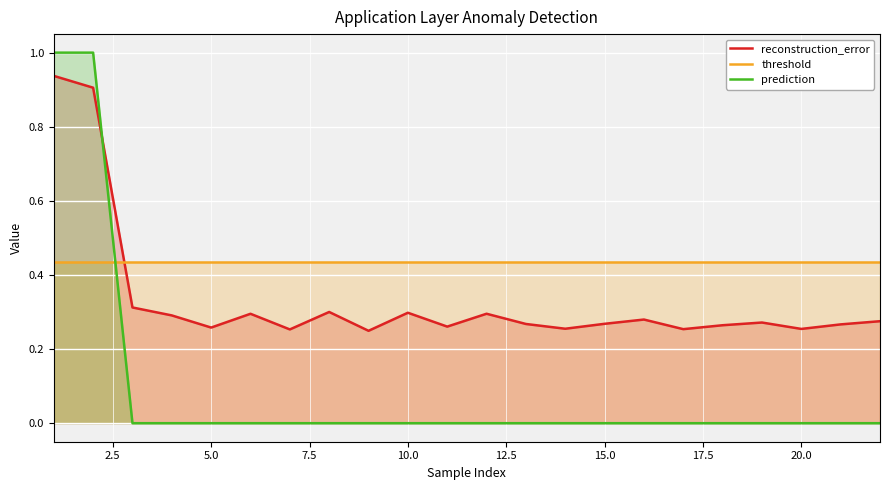

Rank the series by their maximum value, from lowest to highest.

threshold, reconstruction_error, prediction